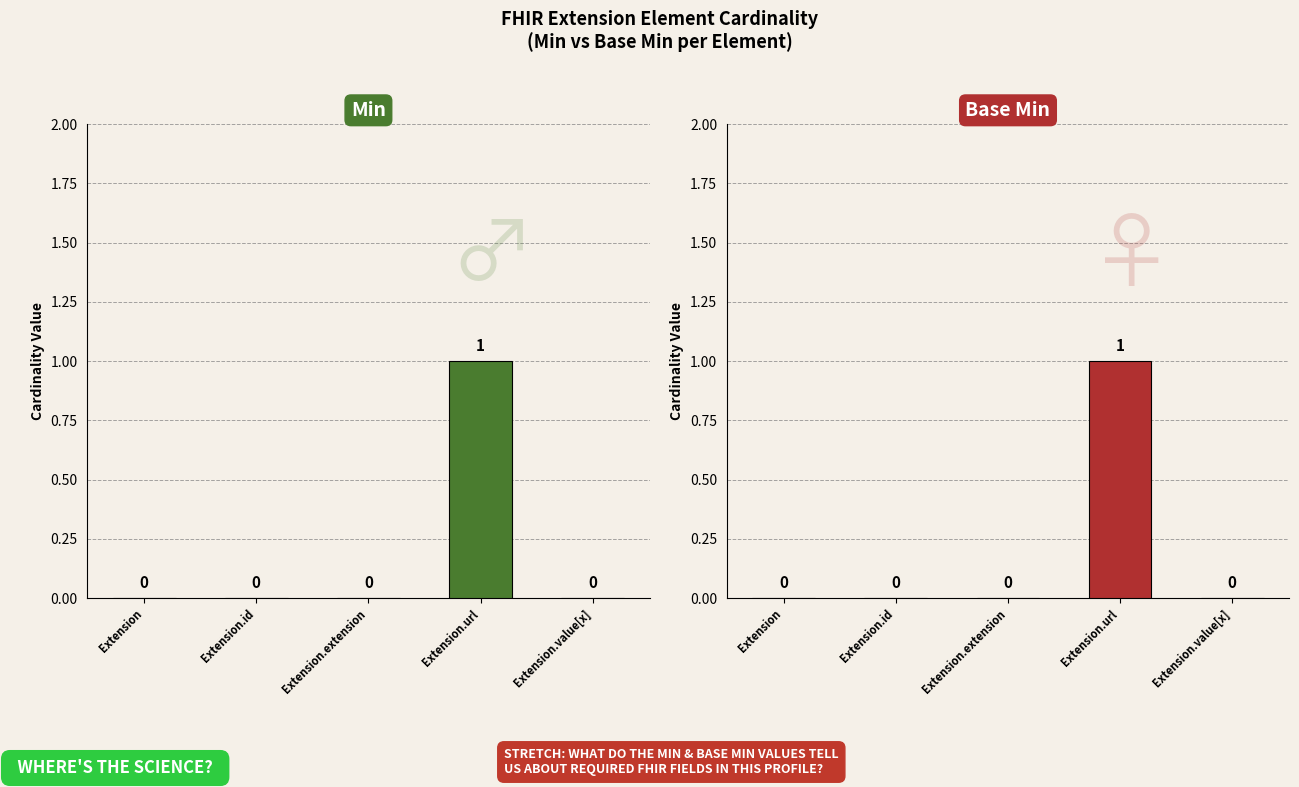

What is the maximum value for Min?

1